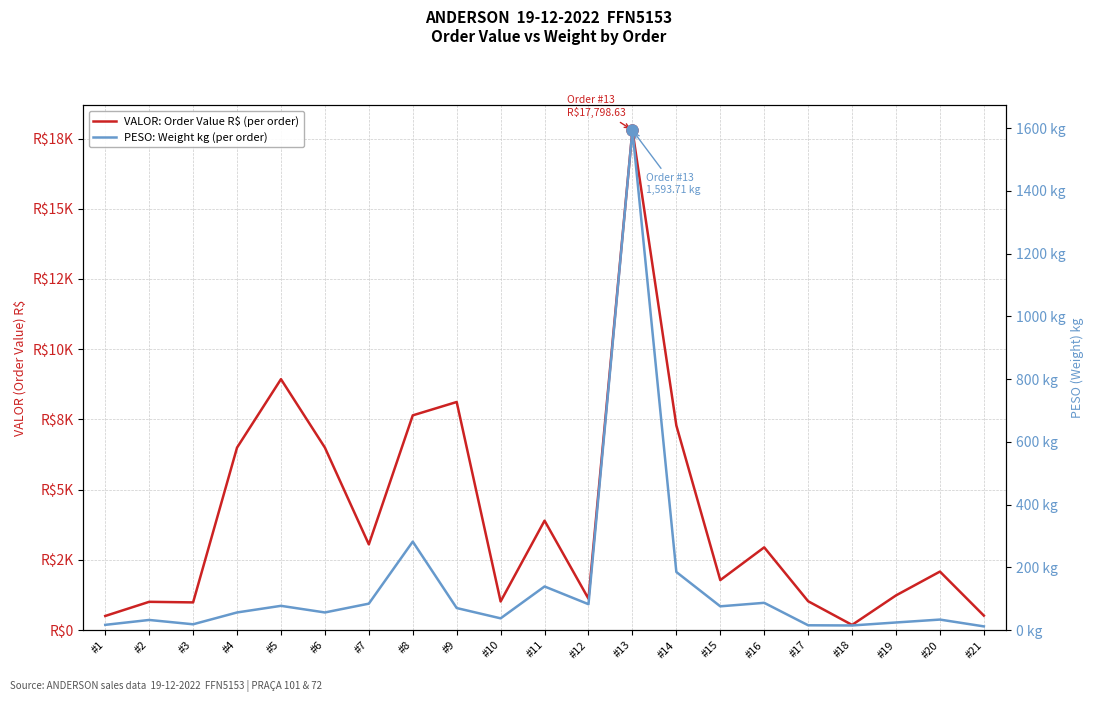

The PESO: Weight kg (per order) series shows 19.4 at #21. True or false?

False